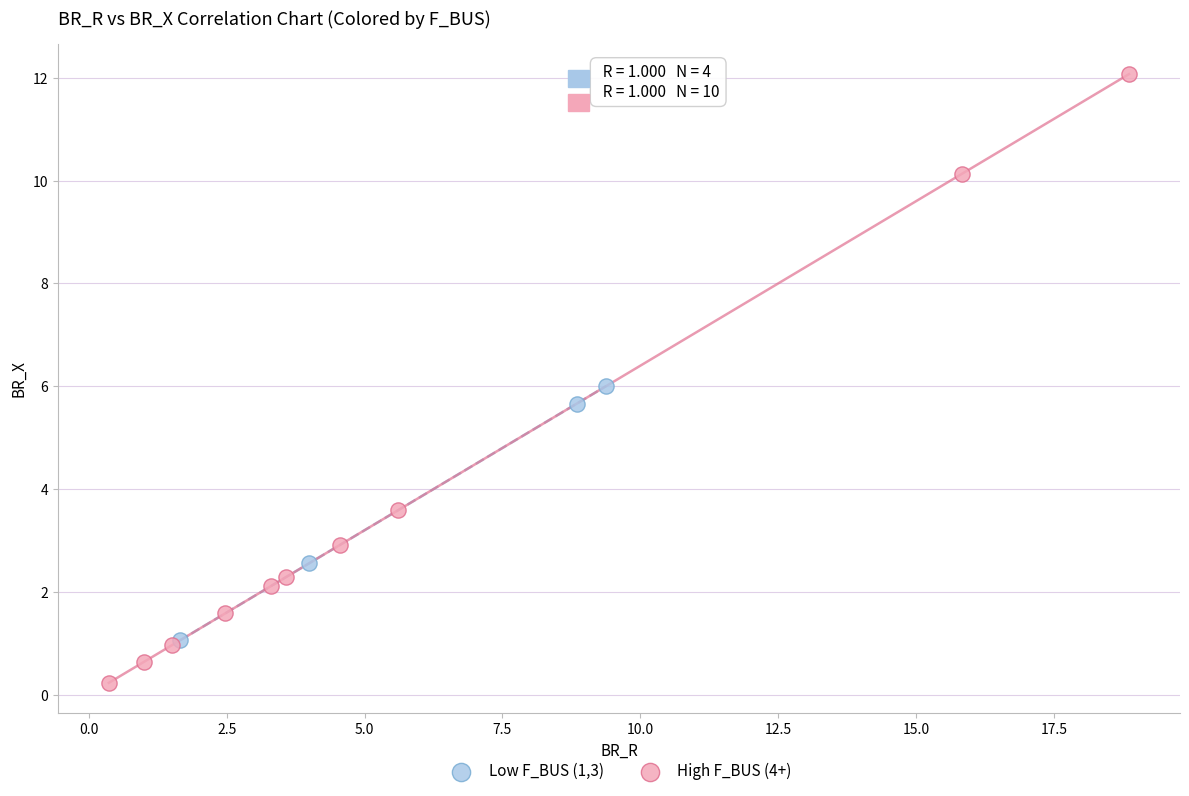

What are all the series names shown in the legend?

Low F_BUS (1,3), High F_BUS (4+)